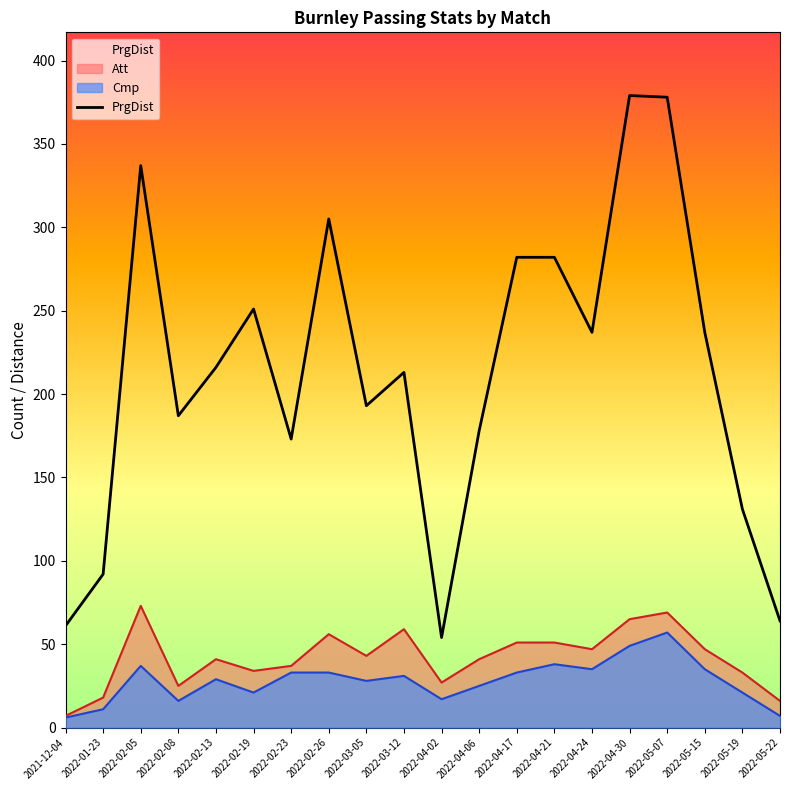

The value at 2022-02-08 is 315. True or false?

False